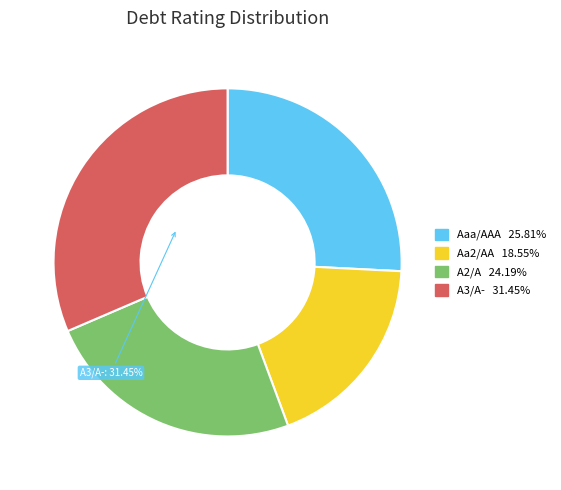

Does any single category account for the majority?

No